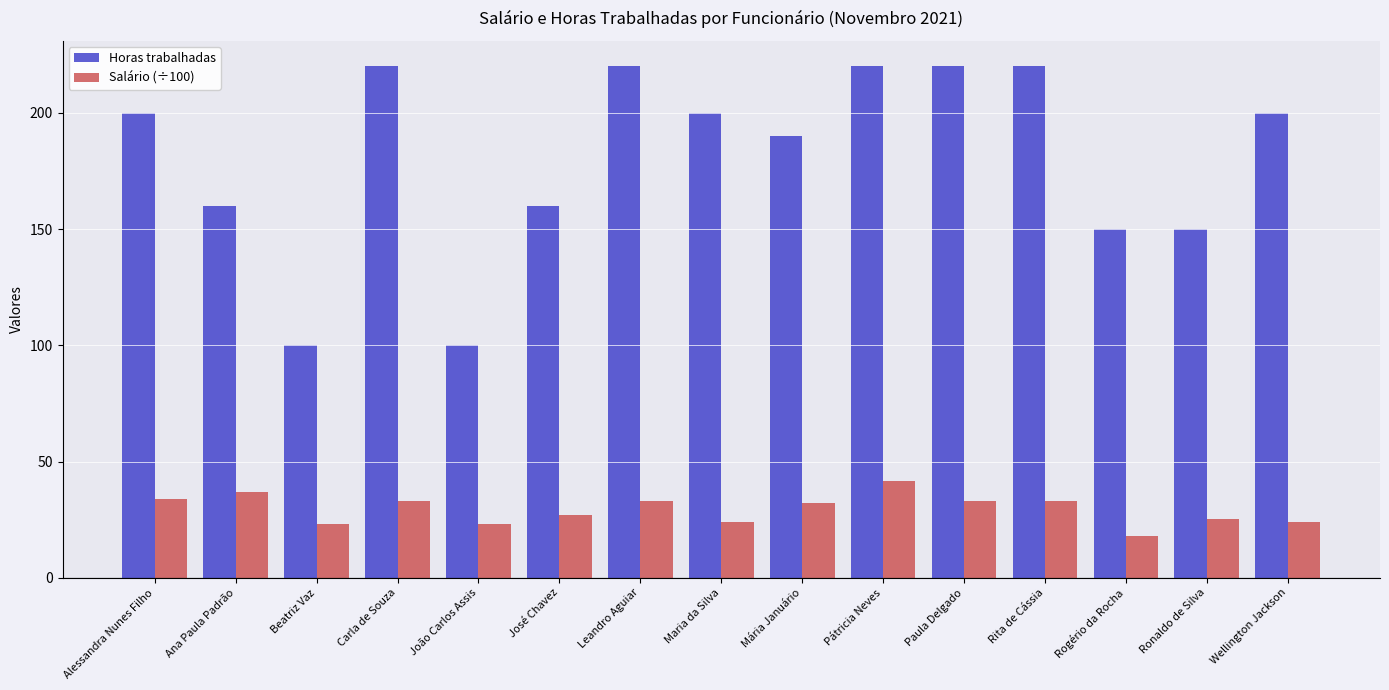

How many series are shown in this chart?

2